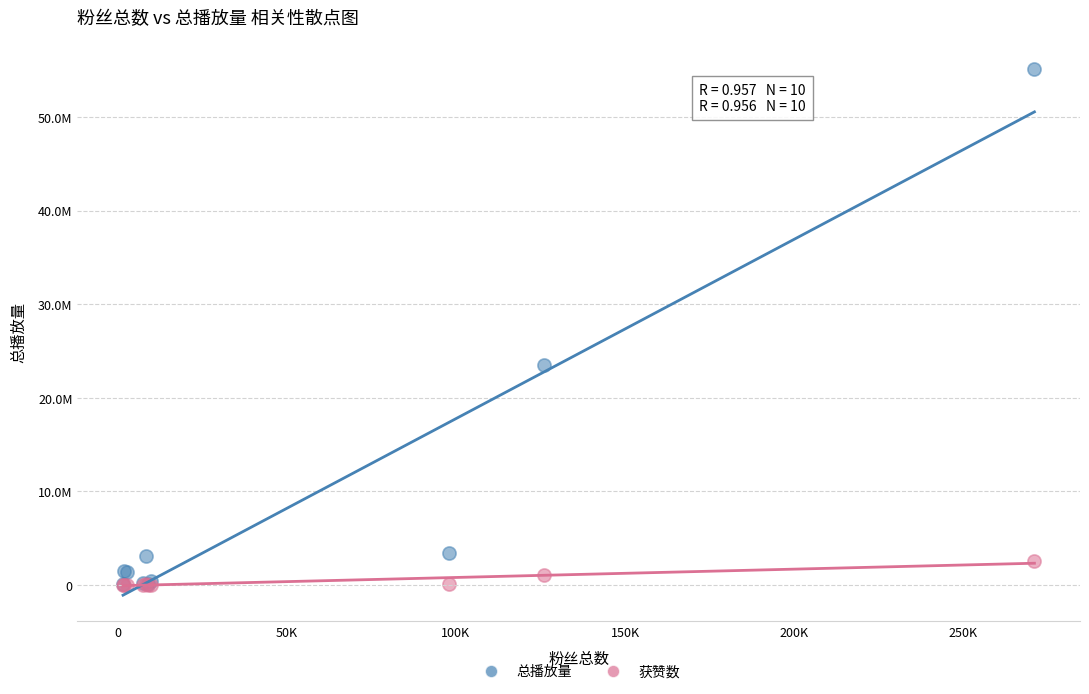

What are all the series names shown in the legend?

总播放量, 获赞数